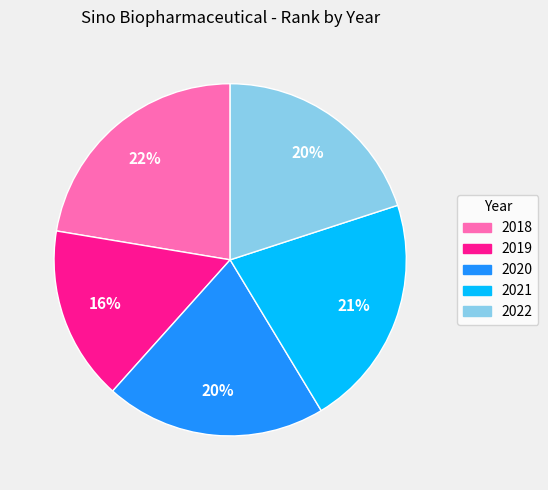

Which slice is the smallest?

2019